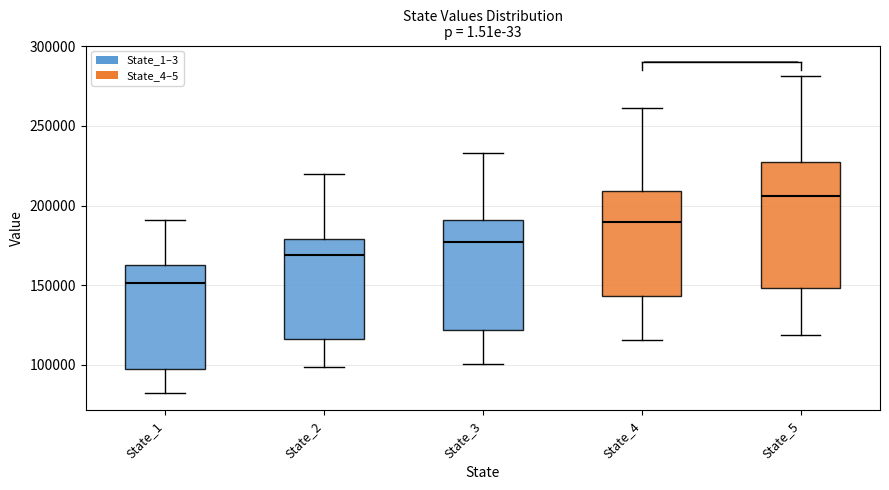

Where does the median line of the box for State_5 sit on the y-axis? The values are not printed on the chart, so give them approximately, as read against the axis.

205000